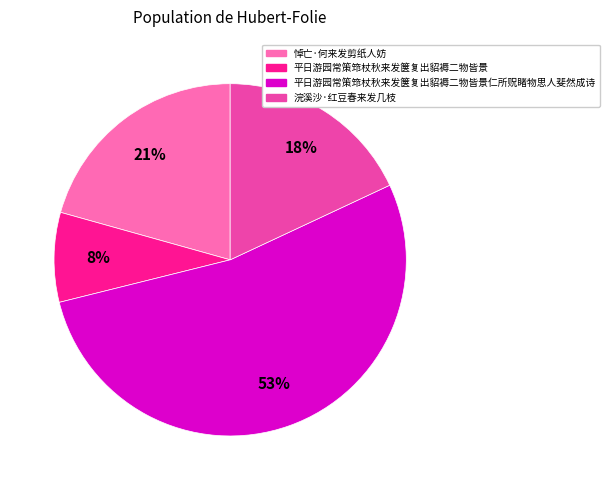

To the nearest percent, what portion does 平日游园常策筇杖秋来发箧复出貂褥二物皆景 represent?

8%